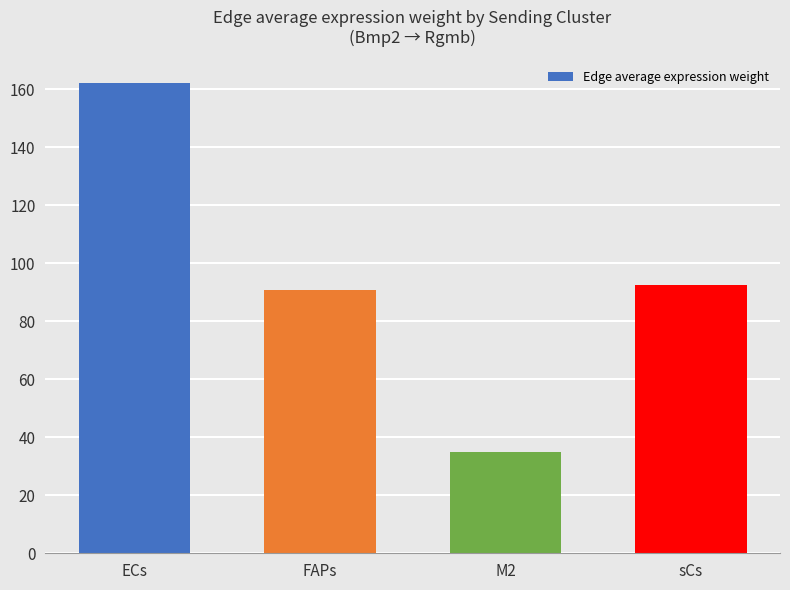

Approximately how many times larger is the value at M2 compared to ECs?

0.2